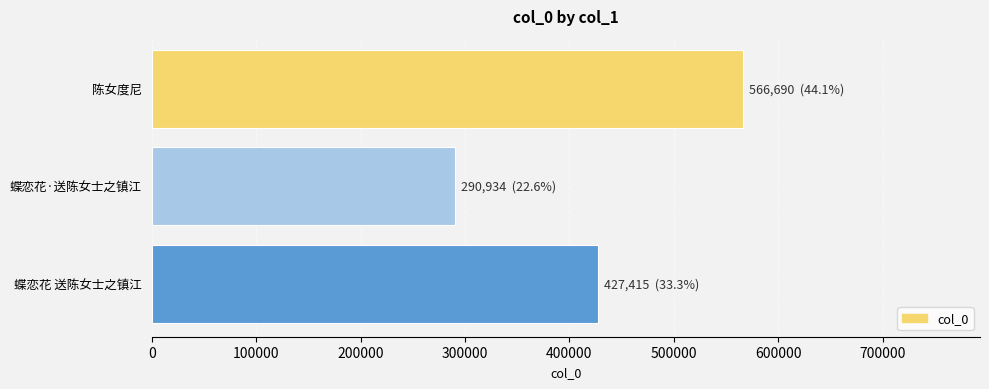

What is the change in value from 陈女度尼 to 蝶恋花·送陈女士之镇江?

-275756